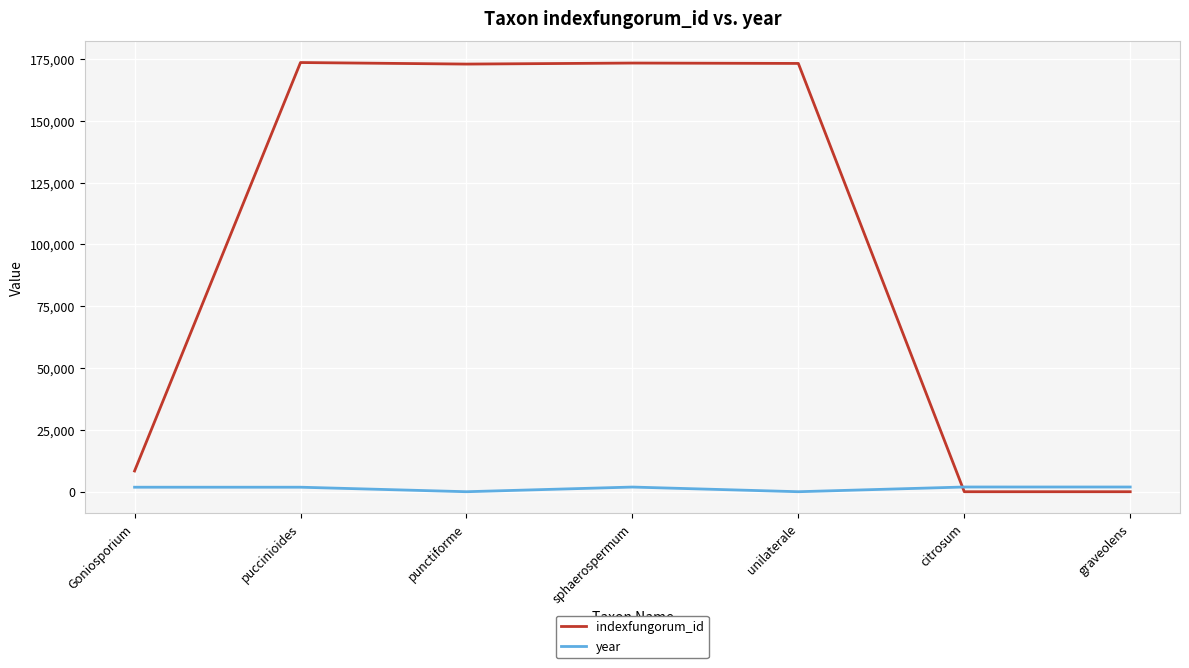

List the series in order of their peak value, lowest first.

year, indexfungorum_id